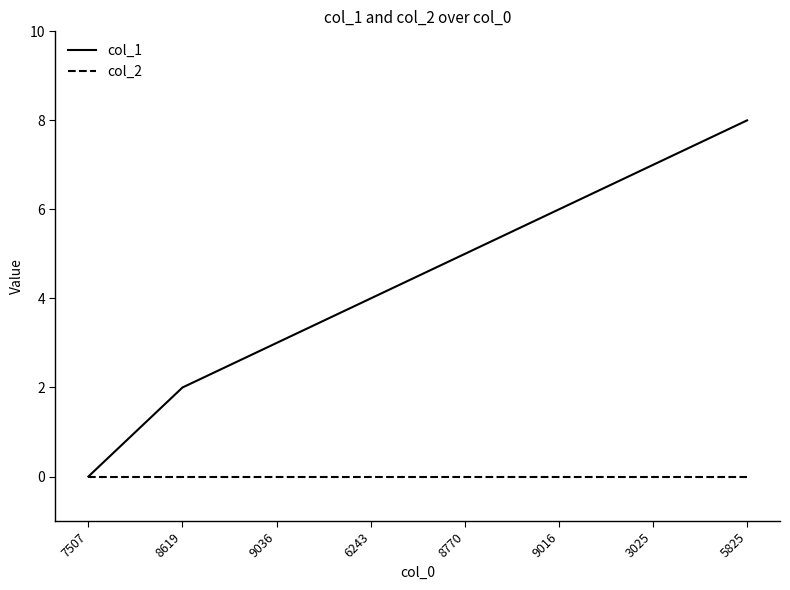

Is the value of col_1 at 9016 greater than the value of col_2 at 7507?

Yes